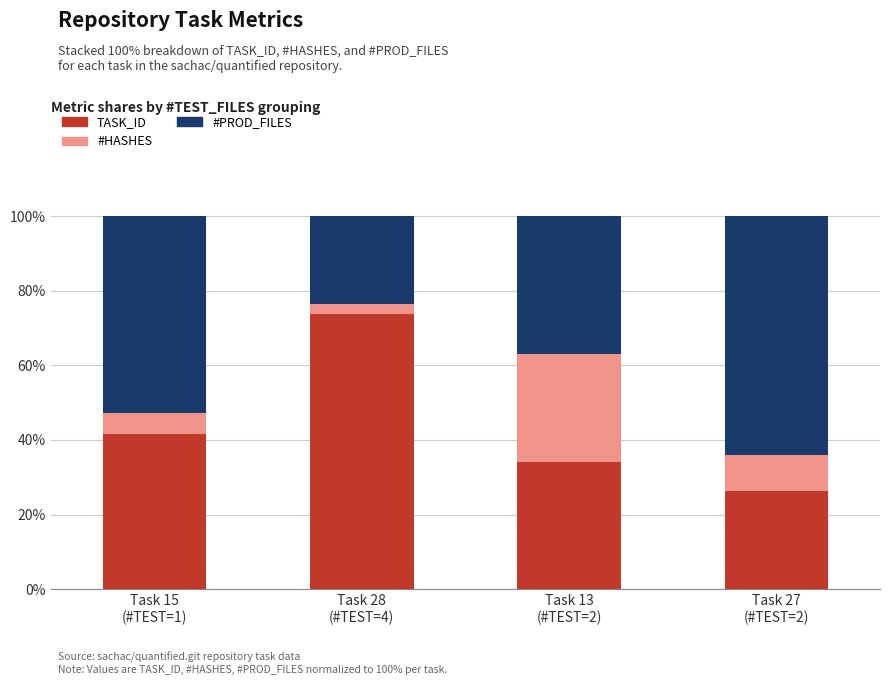

What is the sum of the TASK_ID values at Task 27
(#TEST=2) and Task 13
(#TEST=2)?

60.4